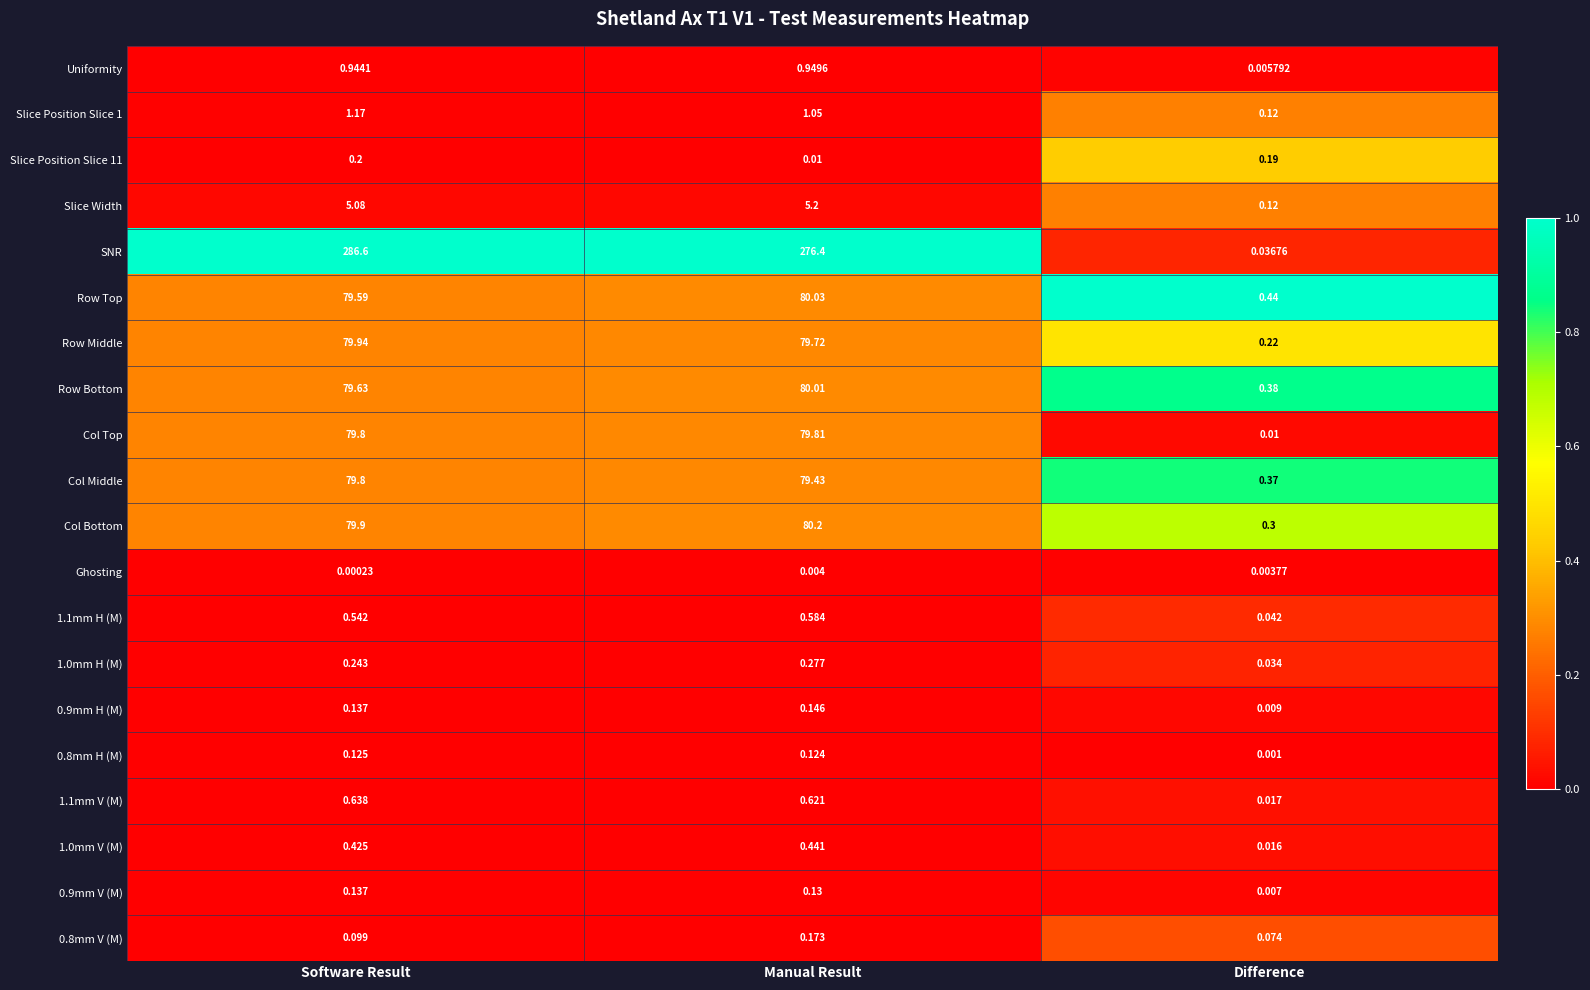

Rank the categories by 0.9mm H (M) value from lowest to highest.

Difference, Software Result, Manual Result